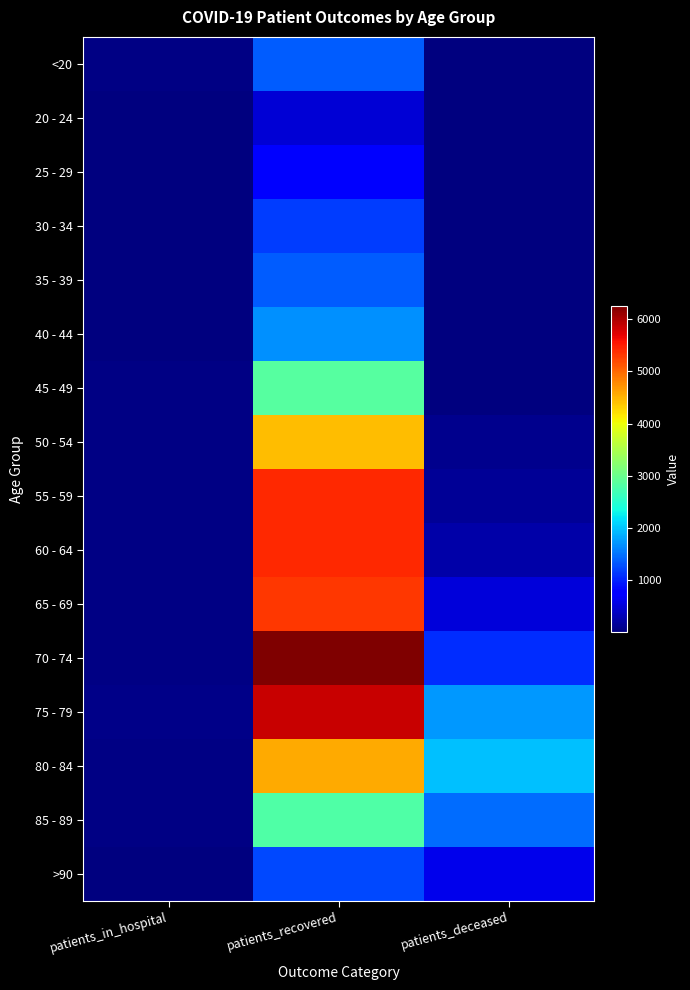

Reading left to right, transcribe all the data shown in this chart.

<20: patients_in_hospital=34	patients_recovered=1361	patients_deceased=6
20 - 24: patients_in_hospital=5	patients_recovered=484	patients_deceased=3
25 - 29: patients_in_hospital=13	patients_recovered=791	patients_deceased=2
30 - 34: patients_in_hospital=18	patients_recovered=1163	patients_deceased=10
35 - 39: patients_in_hospital=17	patients_recovered=1353	patients_deceased=10
40 - 44: patients_in_hospital=21	patients_recovered=1686	patients_deceased=12
45 - 49: patients_in_hospital=32	patients_recovered=2861	patients_deceased=25
50 - 54: patients_in_hospital=32	patients_recovered=4449	patients_deceased=77
55 - 59: patients_in_hospital=37	patients_recovered=5418	patients_deceased=130
60 - 64: patients_in_hospital=45	patients_recovered=5415	patients_deceased=243
65 - 69: patients_in_hospital=38	patients_recovered=5317	patients_deceased=505
70 - 74: patients_in_hospital=44	patients_recovered=6262	patients_deceased=1062
75 - 79: patients_in_hospital=51	patients_recovered=5865	patients_deceased=1731
80 - 84: patients_in_hospital=44	patients_recovered=4557	patients_deceased=1971
85 - 89: patients_in_hospital=35	patients_recovered=2793	patients_deceased=1446
>90: patients_in_hospital=16	patients_recovered=1225	patients_deceased=608